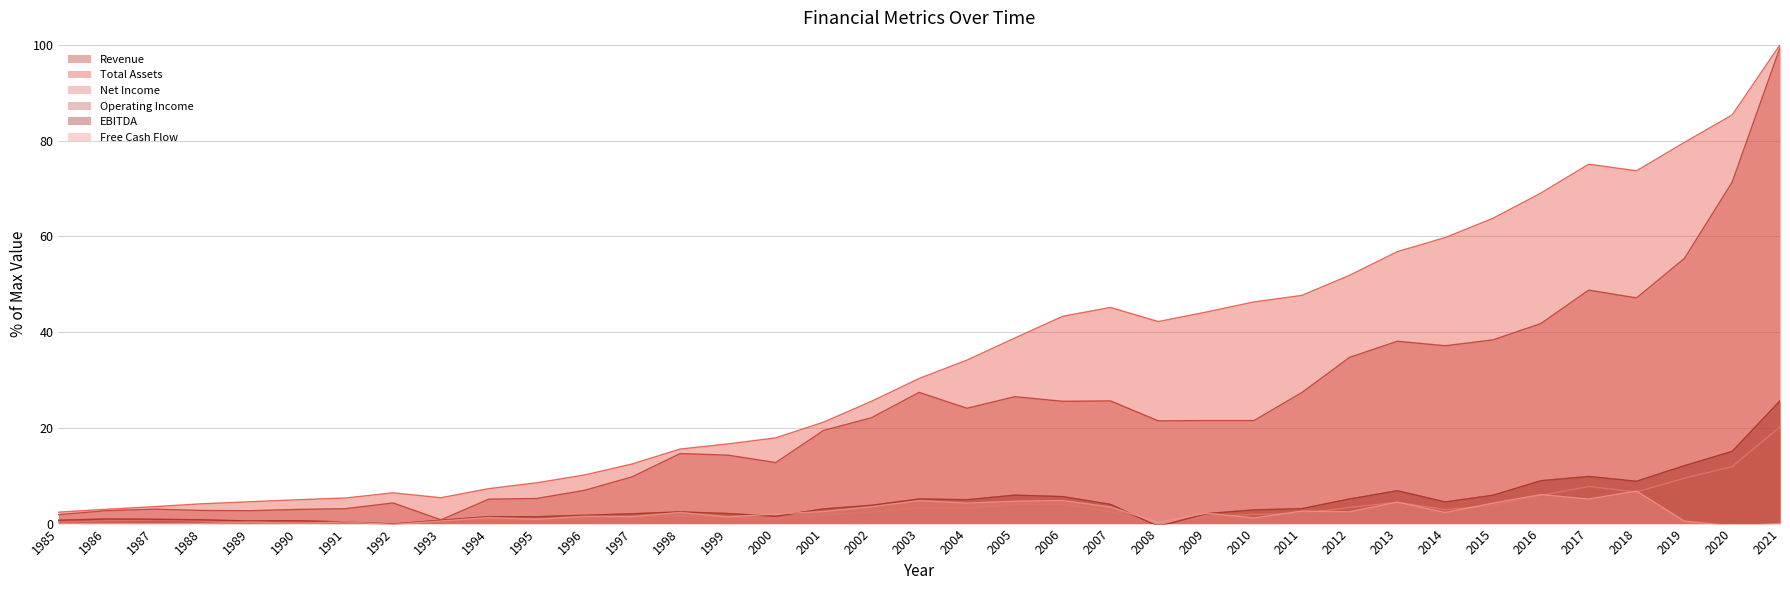

Reading left to right, transcribe all the data shown in this chart.

Revenue: 1.9	2.7	3.0	2.7	2.7	3.0	3.1	4.3	0.8	5.1	5.2	6.9	9.8	14.6	14.3	12.7	19.4	22.1	27.4	24.1	26.5	25.5	25.6	21.5	21.5	21.5	27.4	34.7	38.1	37.1	38.4	41.8	48.8	47.1	55.4	71.3	99.4
Total Assets: 2.4	3.0	3.5	4.1	4.6	5.0	5.3	6.4	5.4	7.3	8.5	10.1	12.5	15.6	16.6	17.9	21.2	25.5	30.3	34.1	38.8	43.3	45.1	42.2	44.2	46.3	47.7	51.9	56.8	59.7	63.8	69.0	75.1	73.7	79.6	85.3	100.0
Net Income: 0.4	0.5	0.8	0.5	0.4	0.5	0.2	-0.3	0.7	0.9	1.0	1.2	1.4	1.6	1.3	0.9	1.8	2.4	3.3	3.2	4.0	4.0	2.5	-0.4	1.5	1.9	2.1	3.4	4.5	2.9	3.8	5.9	7.8	6.6	9.5	11.9	20.2
Operating Income: 0.7	1.0	0.9	0.8	0.5	0.6	0.3	-0.1	0.7	1.4	1.4	1.7	2.1	2.4	2.1	1.5	3.1	3.8	5.1	5.0	5.9	5.6	4.0	-0.6	2.1	2.9	3.1	5.1	6.9	4.5	5.9	8.9	9.8	8.8	12.1	15.1	25.6
EBITDA: 0.7	1.0	0.9	0.8	0.5	0.6	0.3	-0.1	0.7	1.4	1.4	1.7	2.1	2.4	2.1	1.5	3.1	3.8	5.1	5.0	5.9	5.6	4.0	-0.6	2.1	2.9	3.1	5.1	6.9	4.5	5.9	8.9	9.8	8.8	12.1	15.1	25.6
Free Cash Flow: 0.0	0.0	0.0	0.0	0.3	0.1	0.3	-0.2	0.5	1.3	0.9	1.5	1.5	2.3	1.4	2.0	2.5	3.5	4.8	4.3	4.7	4.8	3.5	0.2	2.2	1.2	2.6	2.5	4.5	2.3	4.3	6.1	5.1	6.8	0.5	-0.5	0.0